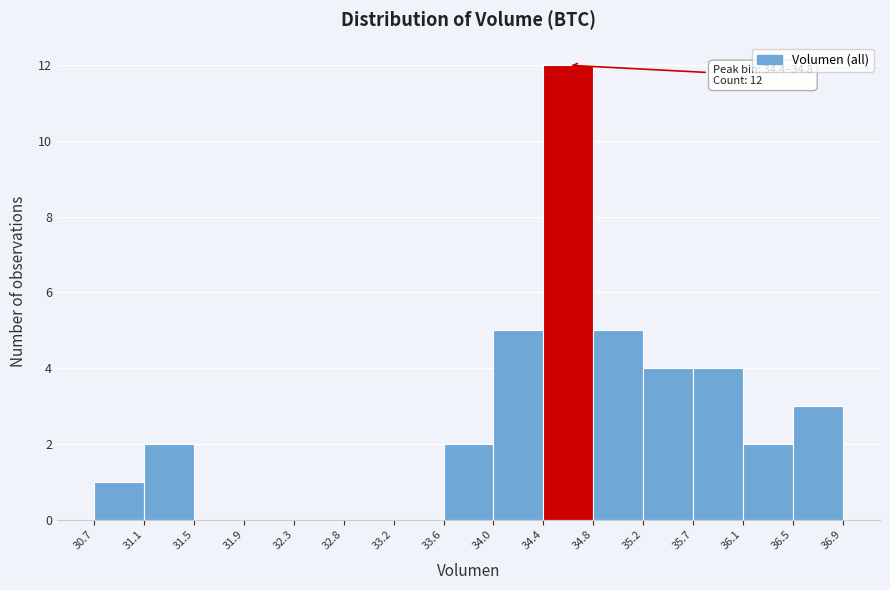

Which range on the x-axis has the tallest bar?

34.4 to 34.8